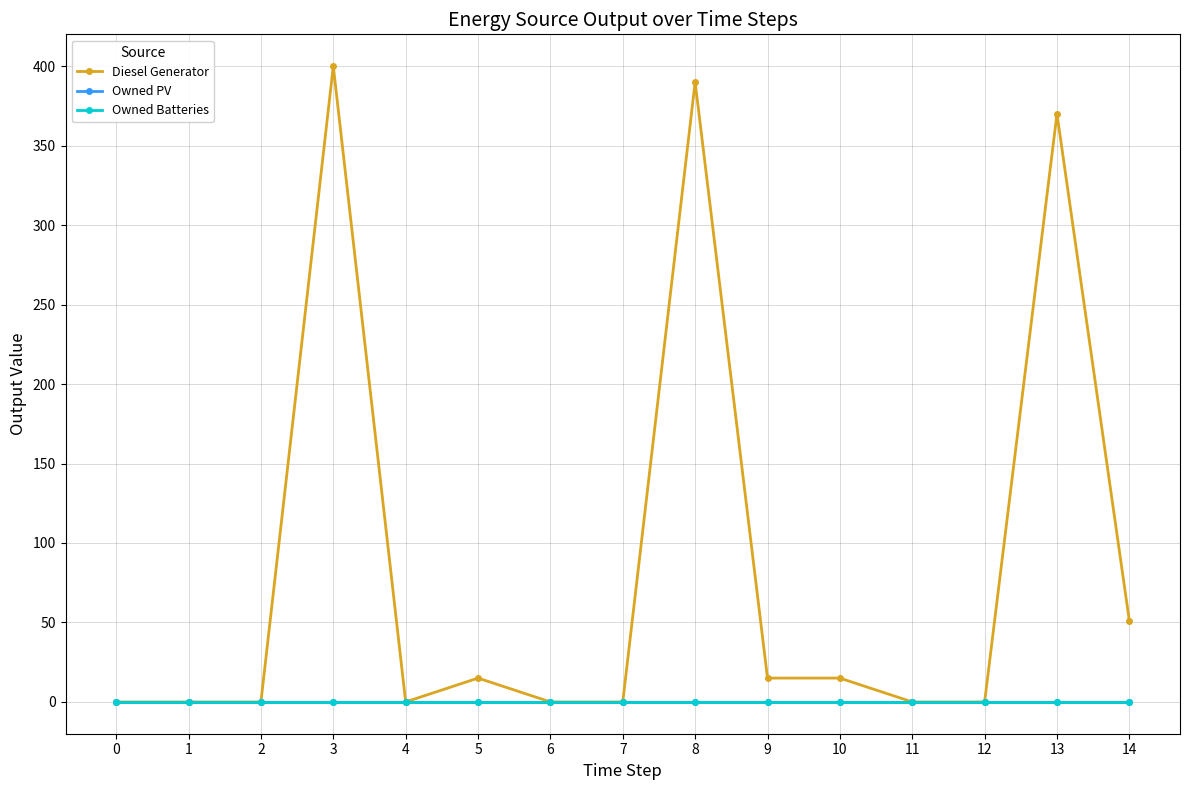

At how many categories does at least one series exceed 326?

3